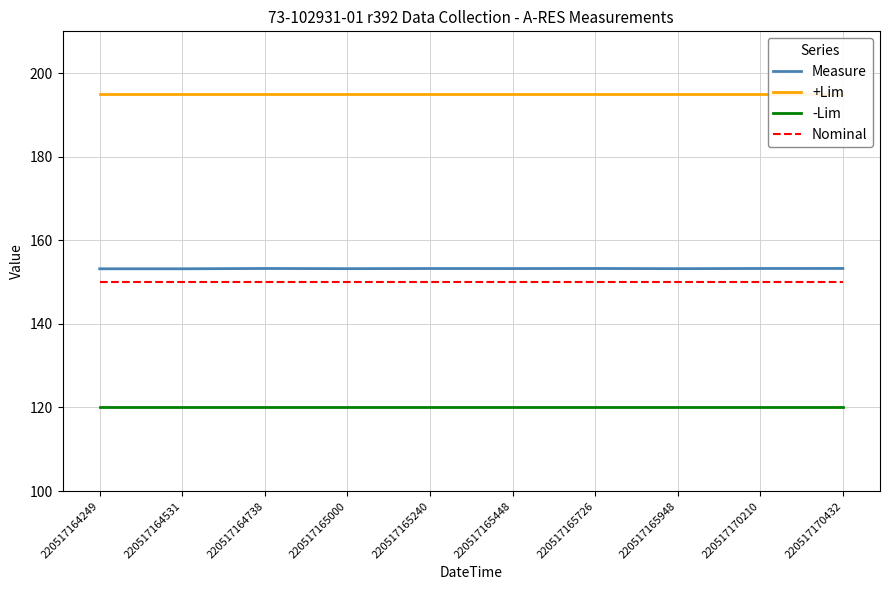

How many lines are shown in the chart?

4